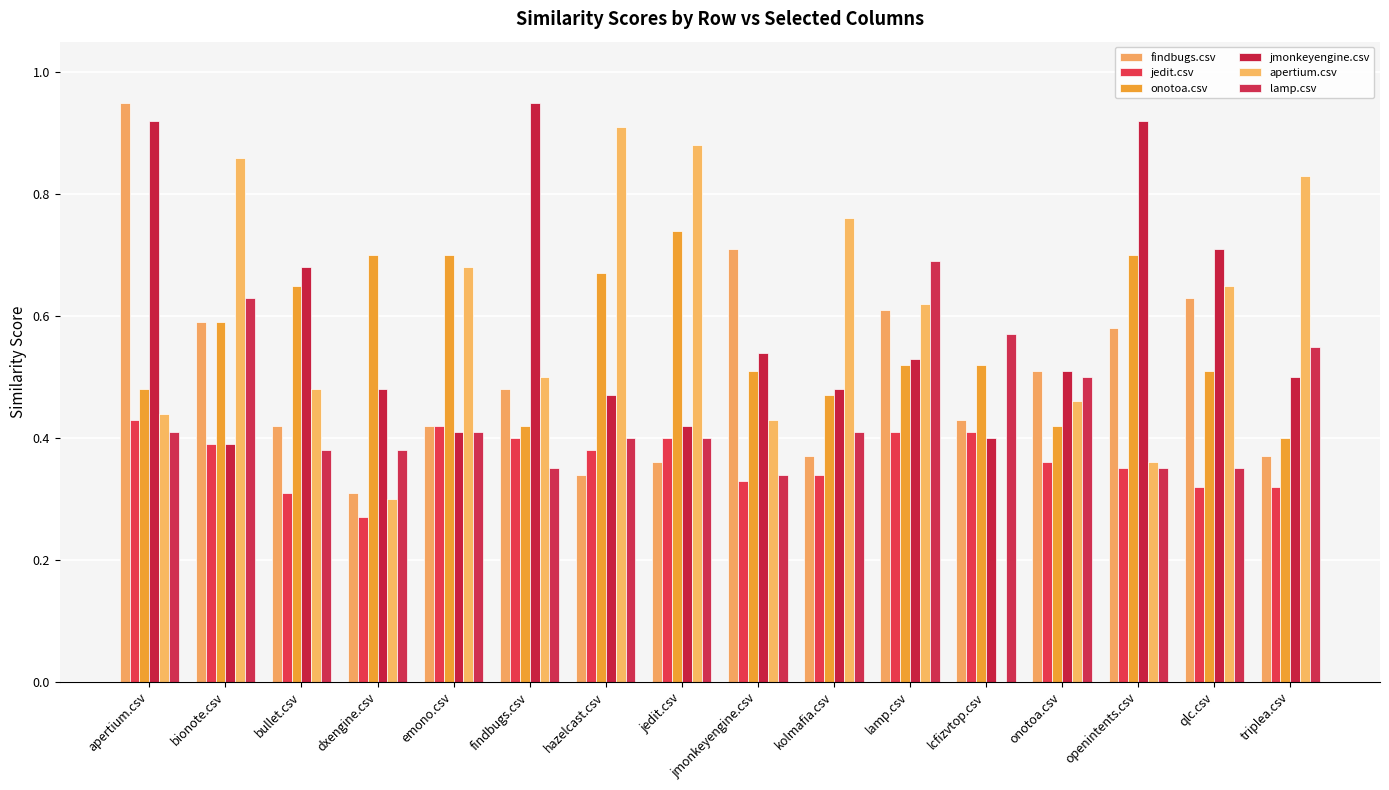

Rank the series by their maximum value, from highest to lowest.

findbugs.csv, jmonkeyengine.csv, apertium.csv, onotoa.csv, lamp.csv, jedit.csv